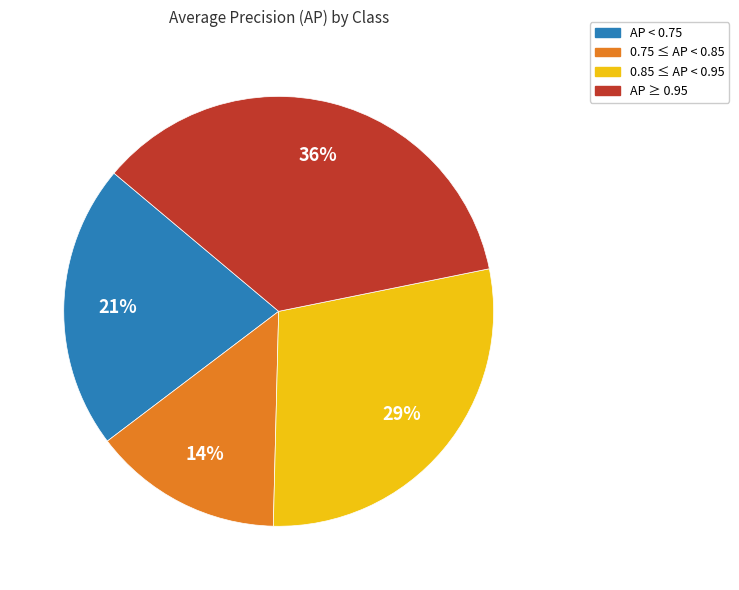

Does any single category account for the majority?

No